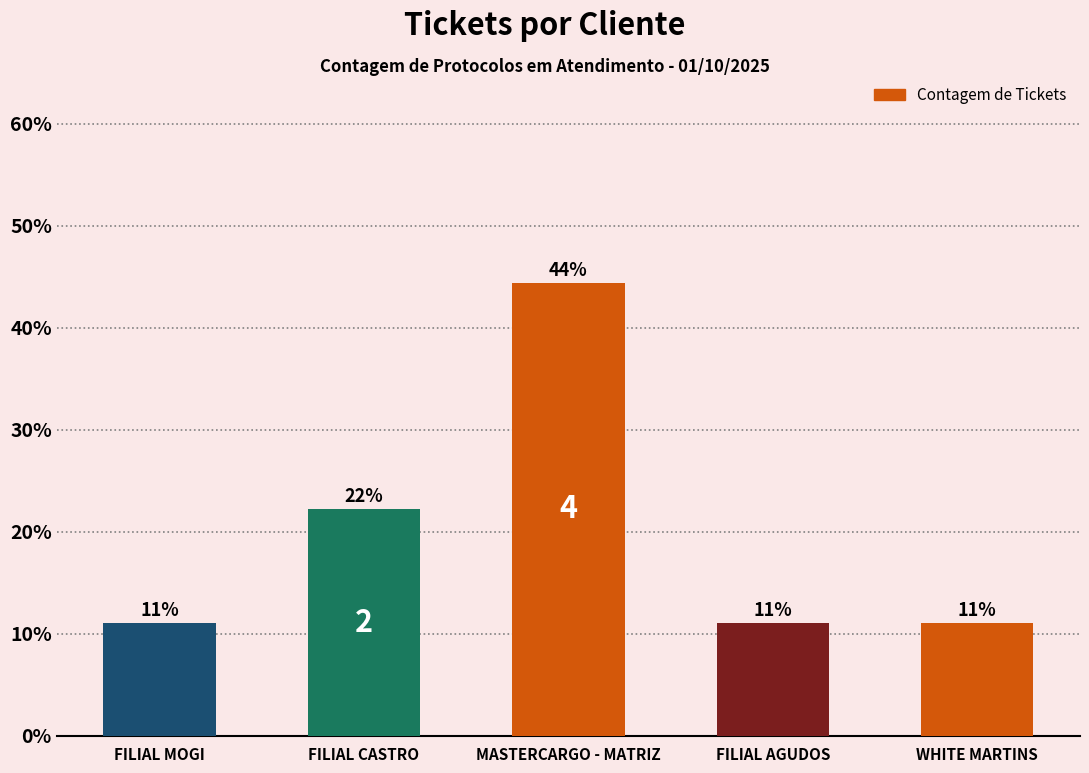

What is the minimum value shown in the chart?

11.1